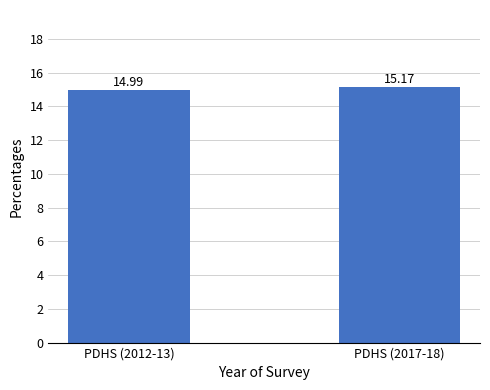

Reading right to left, extract all data points from this chart.

15.2	15.0